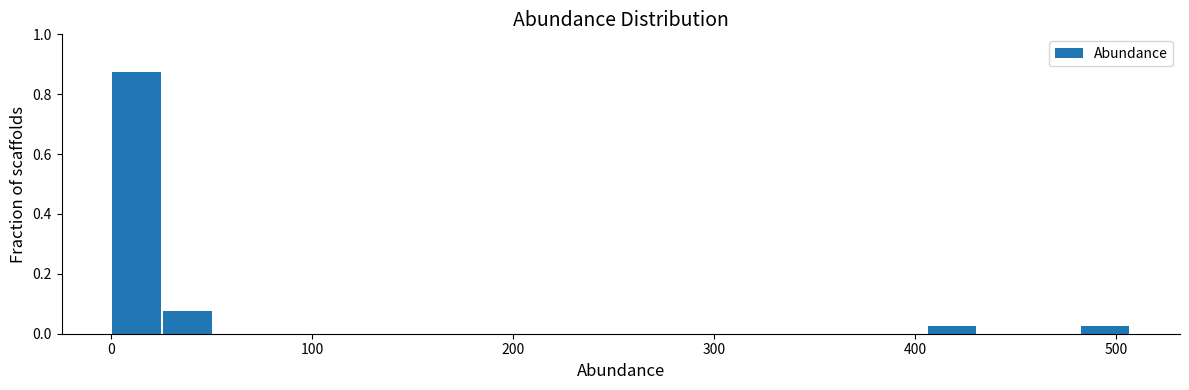

Read against the x-axis, roughly where is the centre of the tallest bar?

10